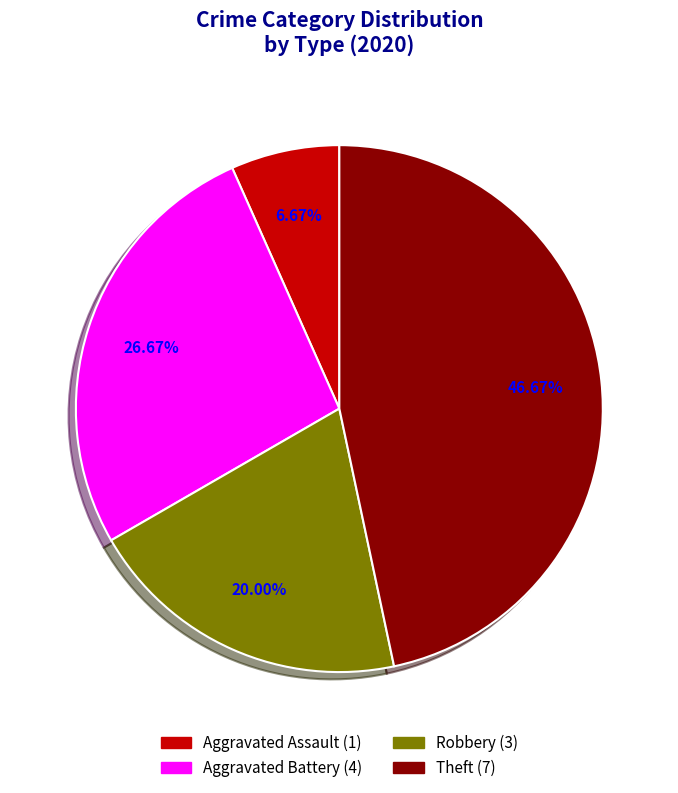

What is the largest slice in the pie chart?

Theft